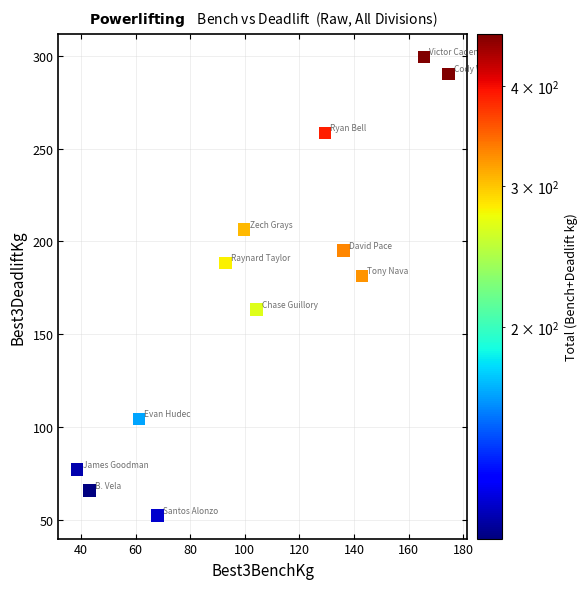

What is the average X value?

104.7